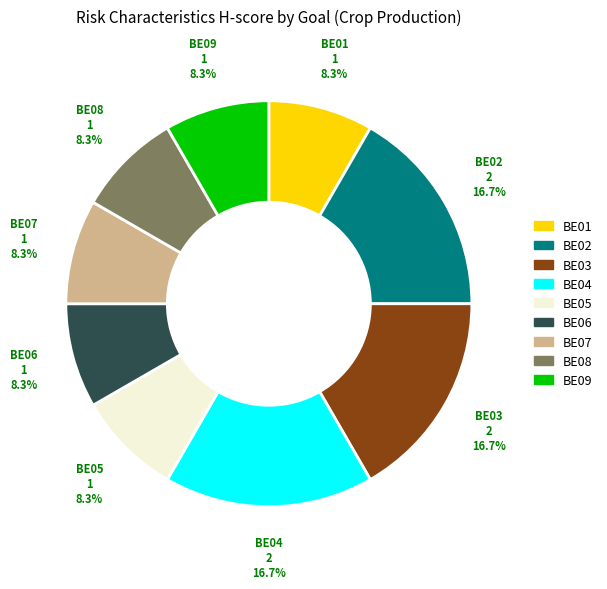

True or false: BE03 accounts for 17% of the total.

True